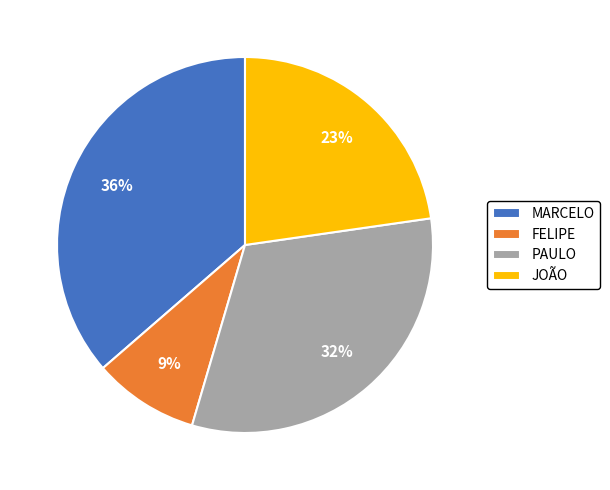

Which has a higher value, FELIPE or JOÃO?

JOÃO